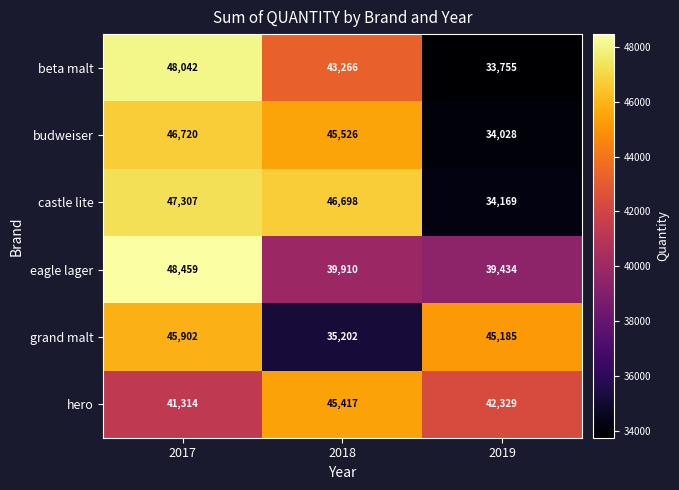

Which series has the largest range (max minus min)?

beta malt